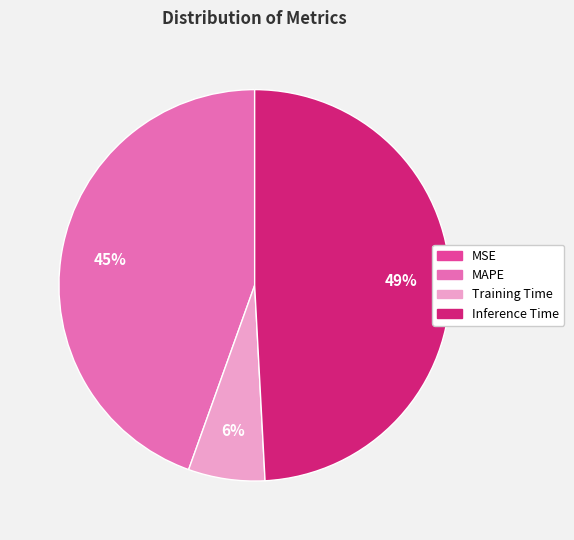

Does any single category account for the majority?

No